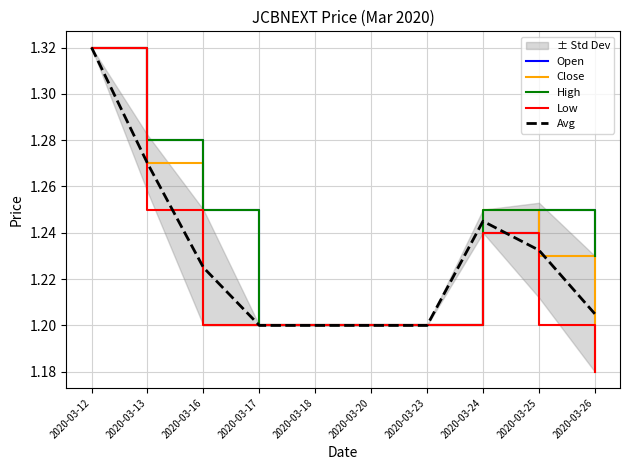

Is it true that Low equals 1.2 at 2020-03-13?

True